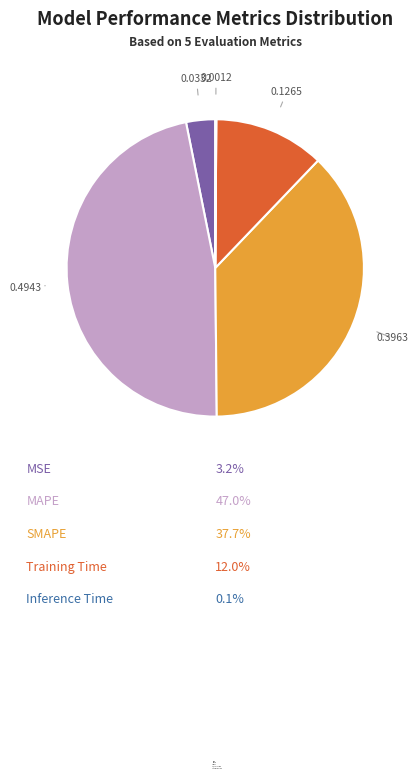

Which category has the biggest portion of the pie?

MAPE